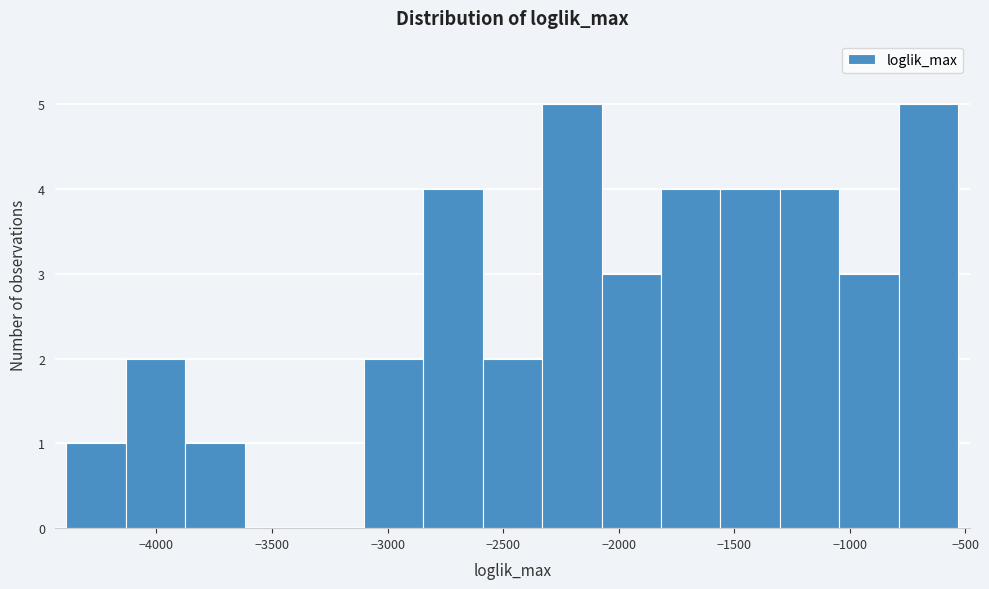

Reading left to right, list every bar in this chart as the range it spans on the x-axis followed by its height. Neither the bar edges nor the heights are printed on the chart, so give them approximately, as read against the axes.

-4400 to -4150: 1
-4150 to -3850: 2
-3850 to -3600: 1
-3600 to -3350: 0
-3350 to -3100: 0
-3100 to -2850: 2
-2850 to -2600: 4
-2600 to -2350: 2
-2350 to -2050: 5
-2050 to -1800: 3
-1800 to -1550: 4
-1550 to -1300: 4
-1300 to -1050: 4
-1050 to -800: 3
-800 to -550: 5